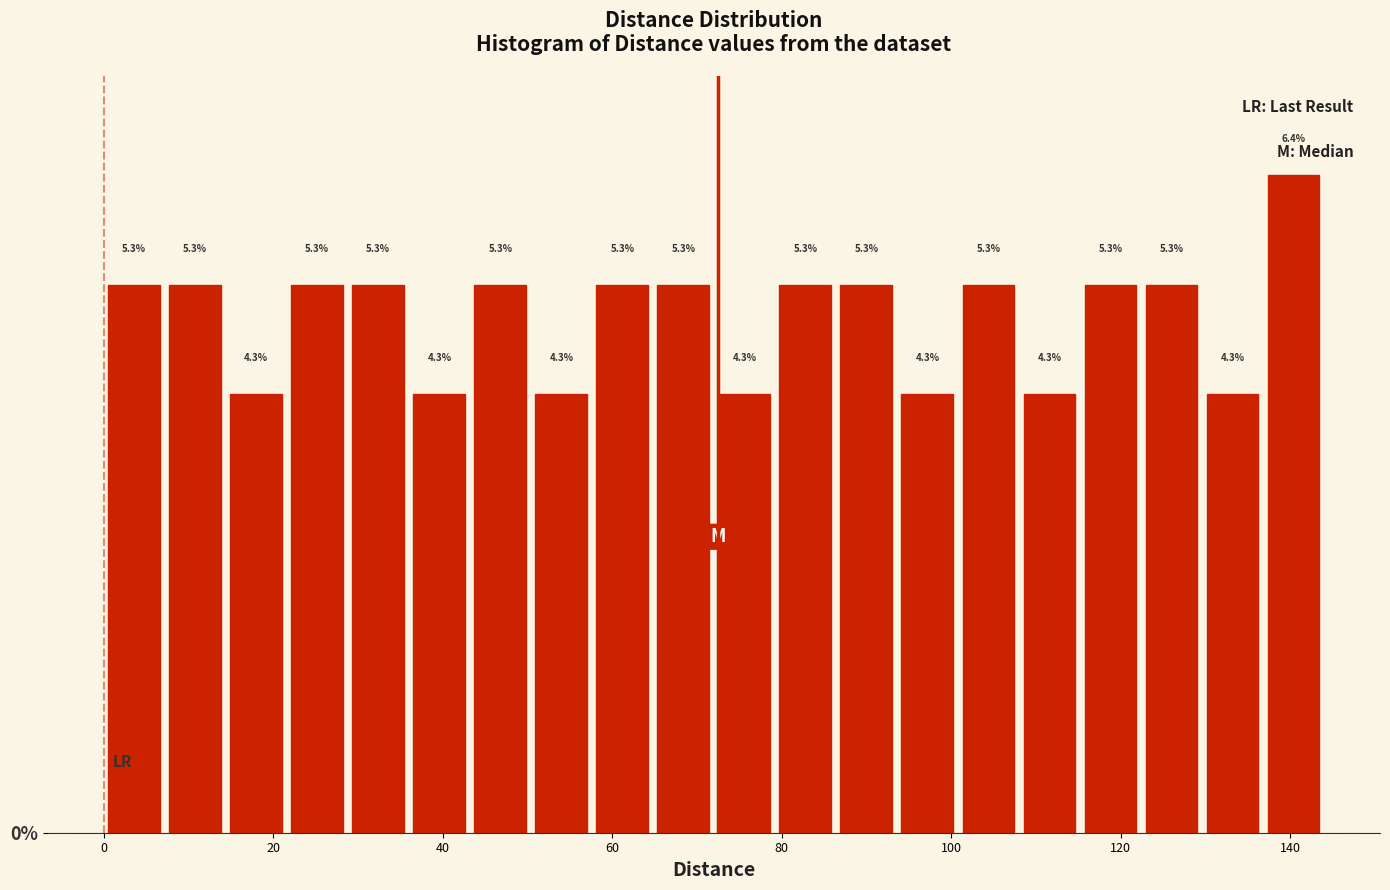

Around what value on the x-axis is the tallest bar? Give the approximate position of its centre, as read against the axis.

140